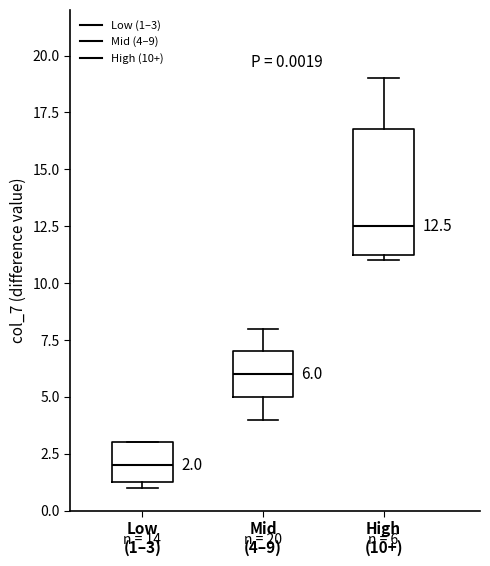

Which box's median line is the lowest?

Low (1–3)